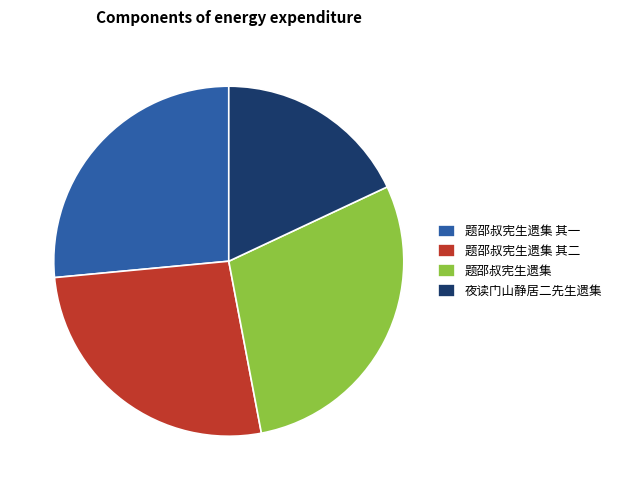

What is the ratio of the value at 题邵叔宪生遗集 其一 to the value at 题邵叔宪生遗集?

0.9